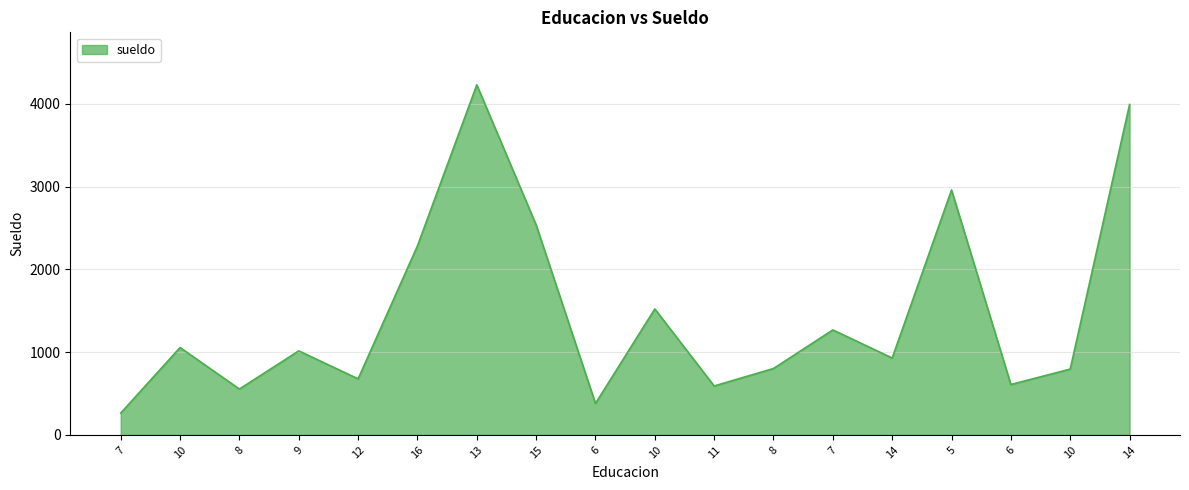

Does the chart have visible grid lines?

Yes